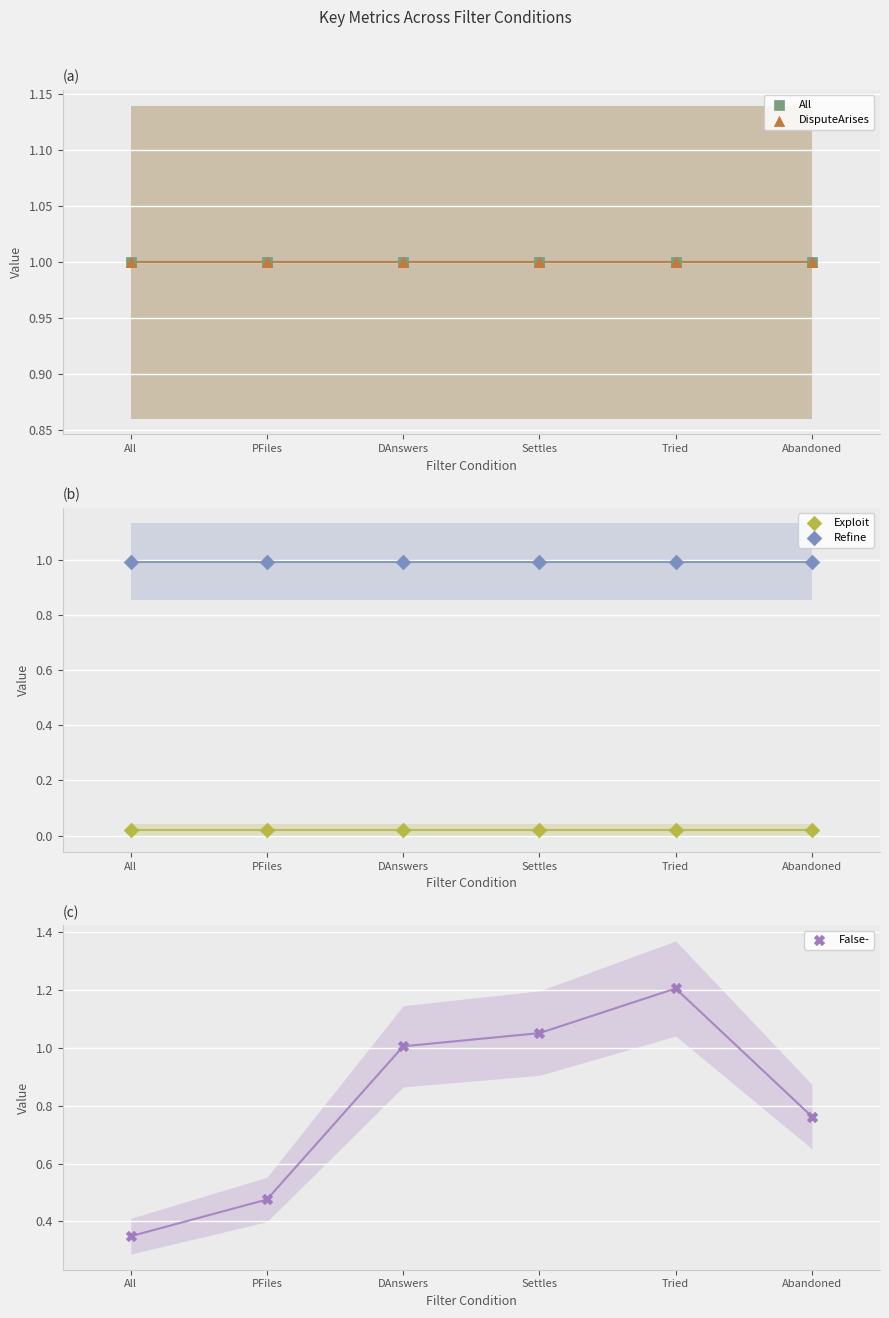

What are all the series names shown in the legend?

All, DisputeArises, Exploit, Refine, False-